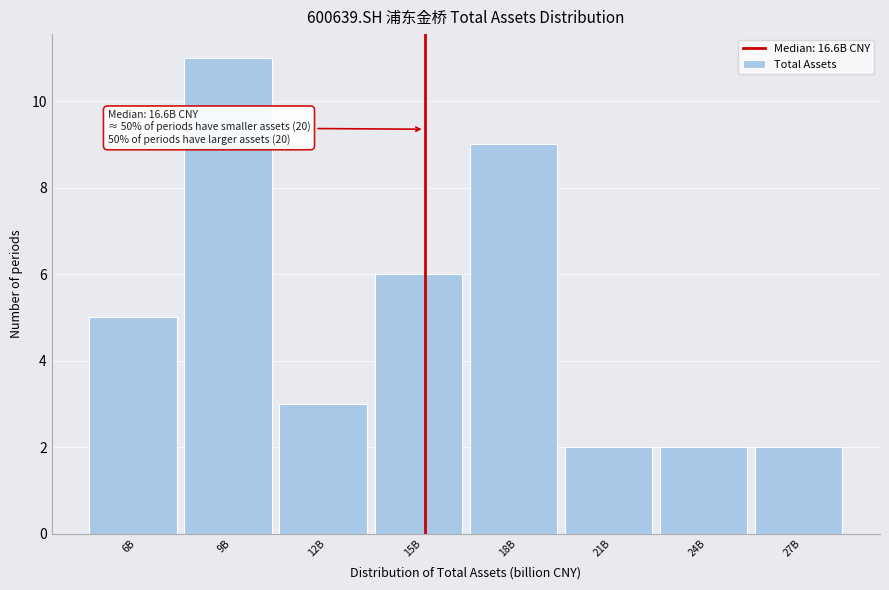

Reading left to right, transcribe all the data shown in this chart.

6B=5	9B=11	12B=3	15B=6	18B=9	21B=2	24B=2	27B=2